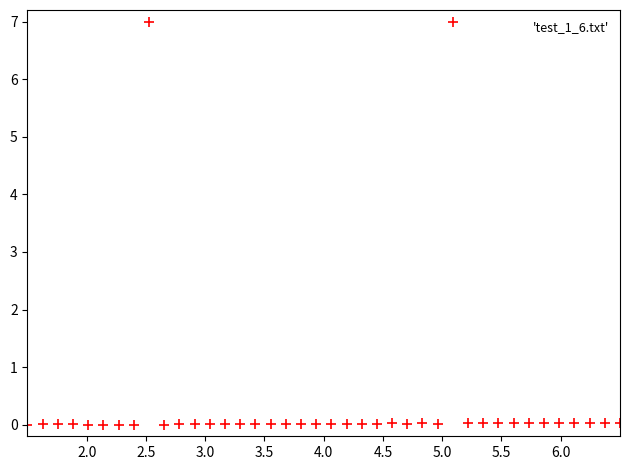

What is the range of X values (max minus min)?

5.0